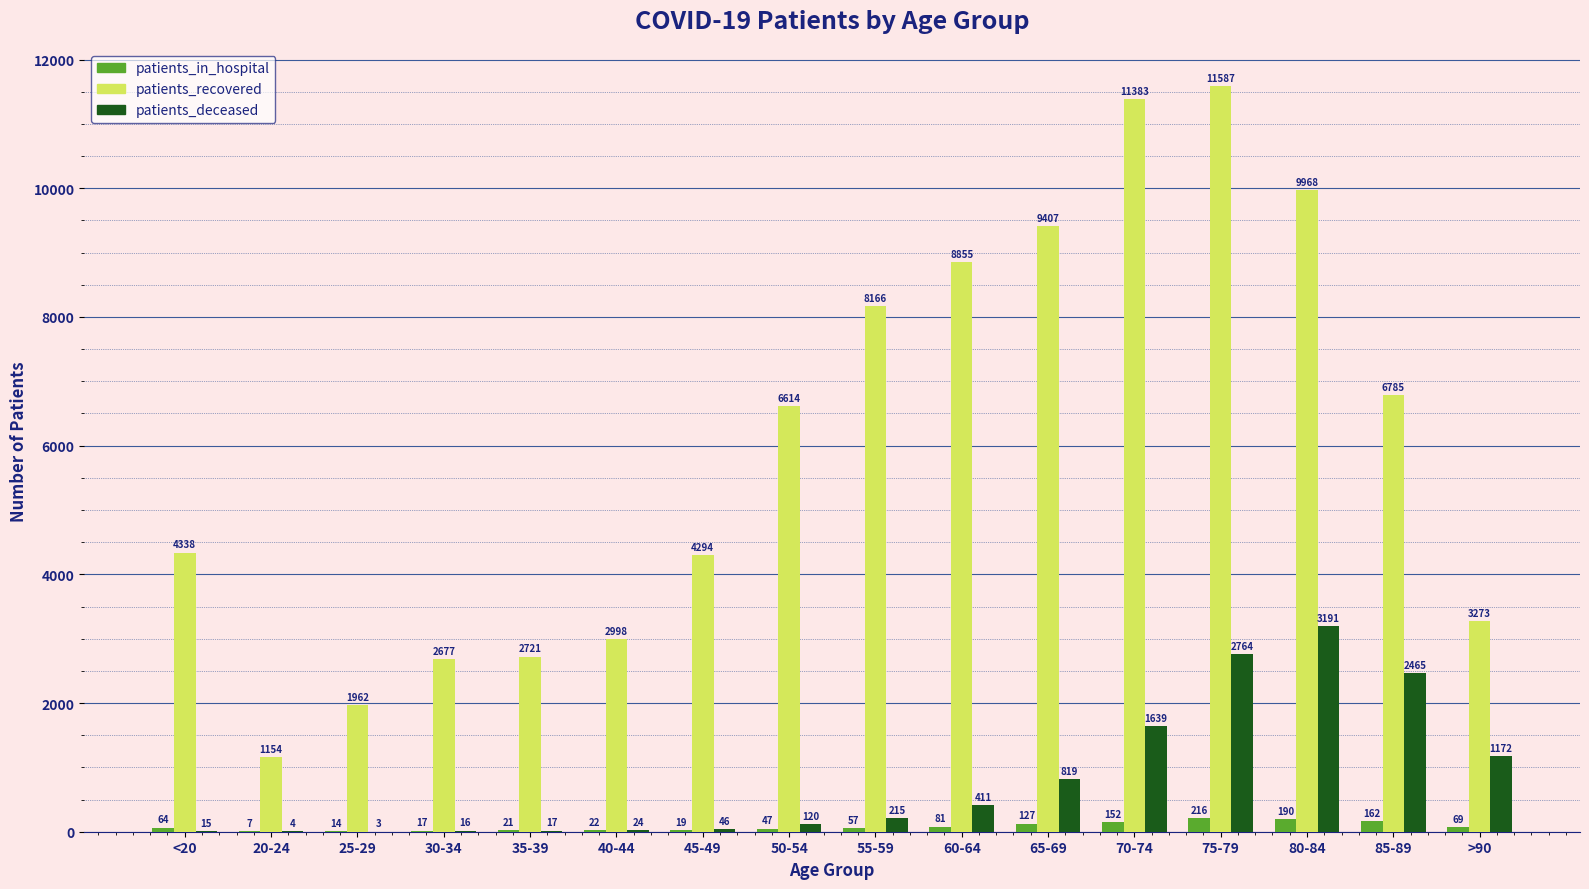

What are all the series names shown in the legend?

patients_in_hospital, patients_recovered, patients_deceased